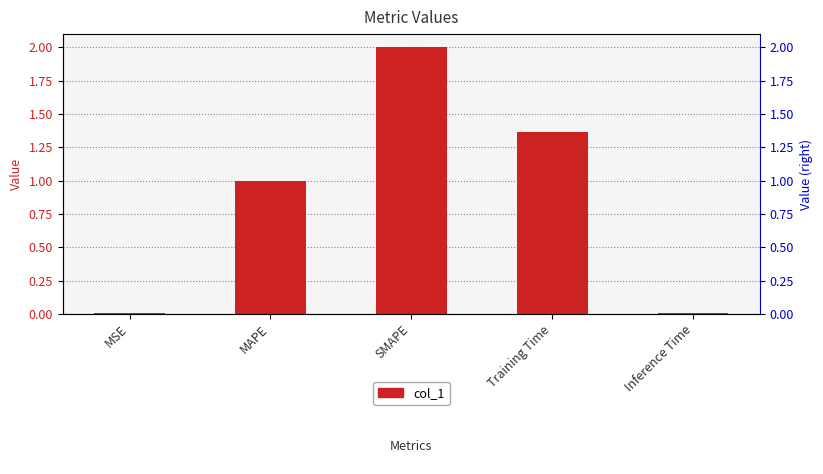

What is the average value?

0.9